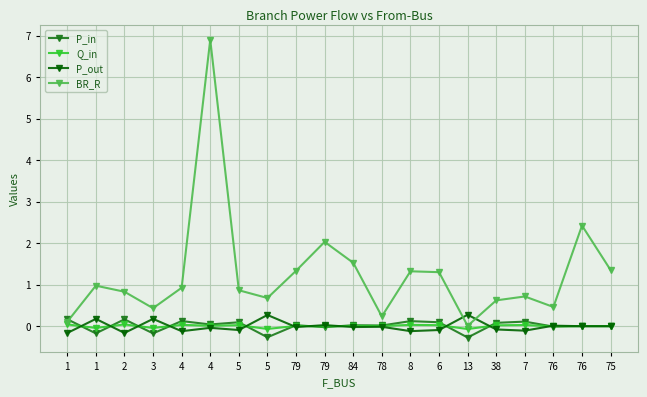

How many data points does each series have?

20